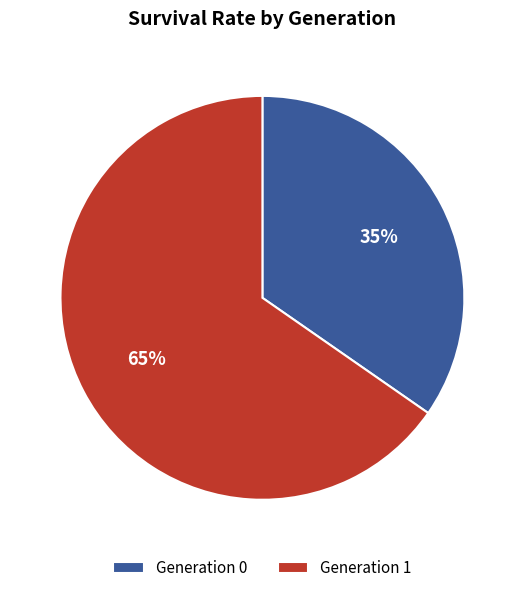

Combined, do Generation 1 and Generation 0 account for over 50%?

Yes